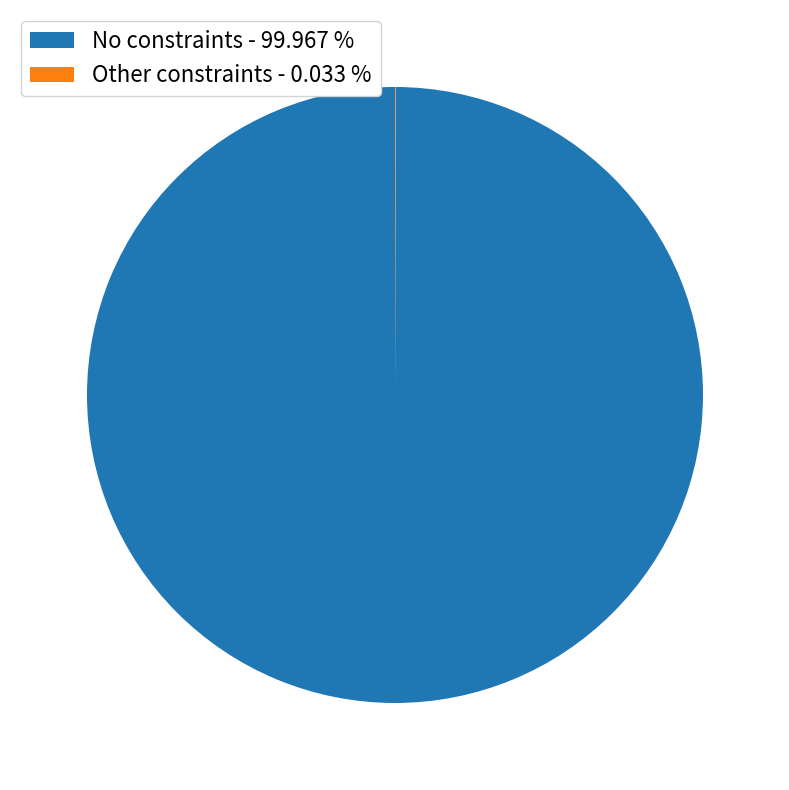

Is No constraints - 99.967 % the majority of the pie?

Yes